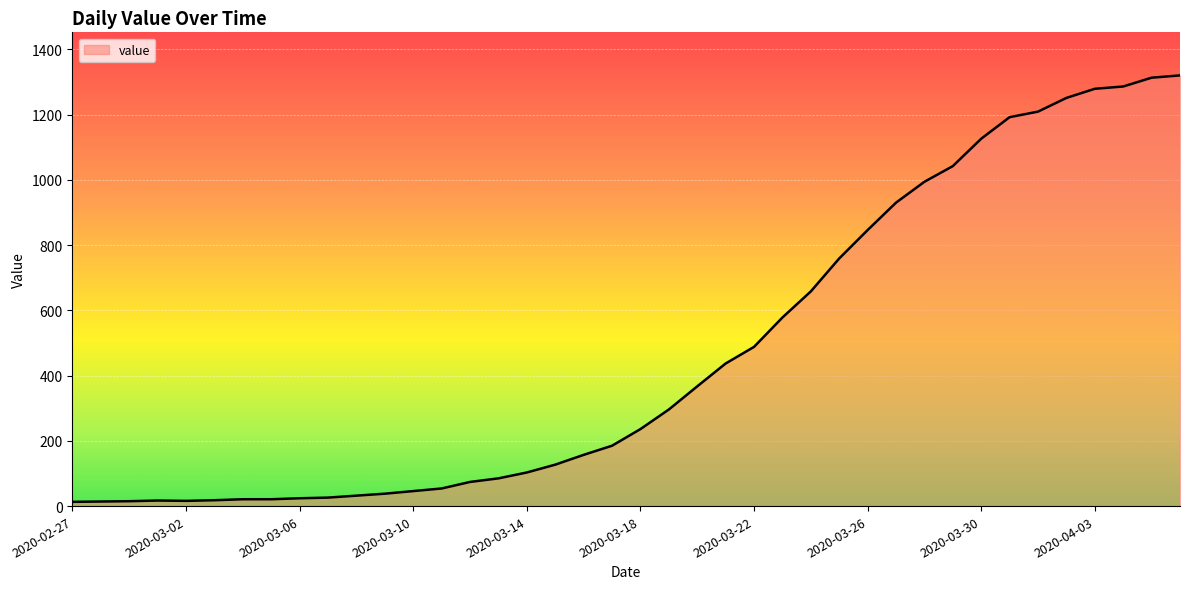

Count the number of categories in the chart.

40